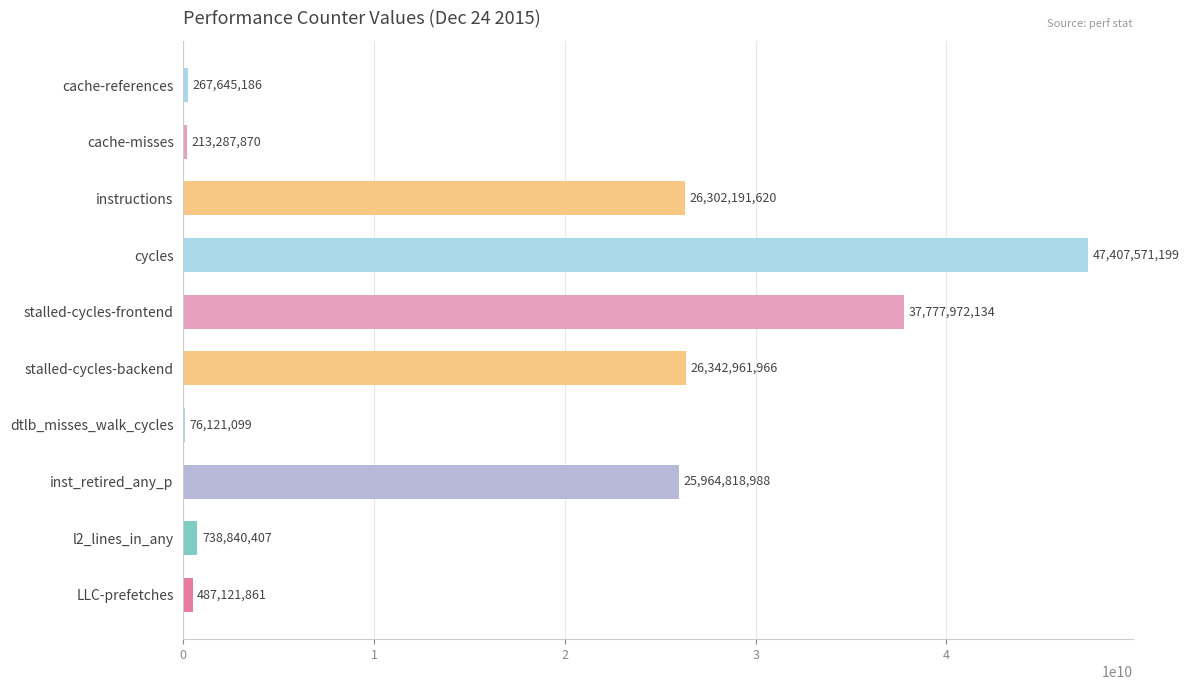

What is the sum of the values at stalled-cycles-backend and LLC-prefetches?

26830083827